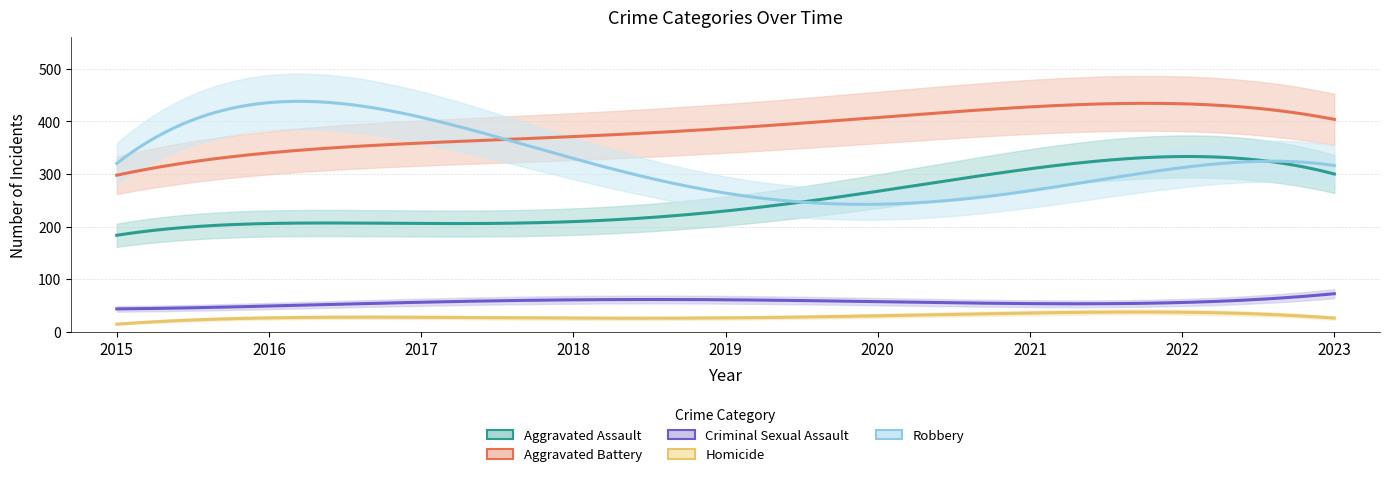

The Aggravated Assault series shows 200 at 2016. True or false?

True